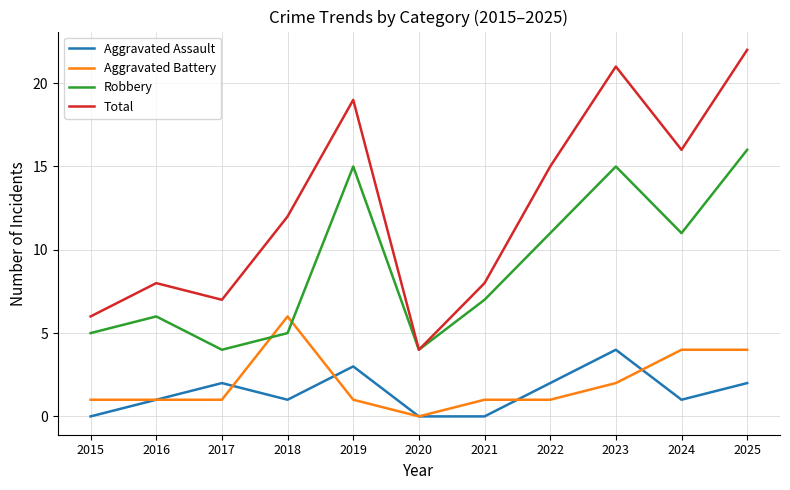

Which series changed the most between 2015 and 2022?

Total